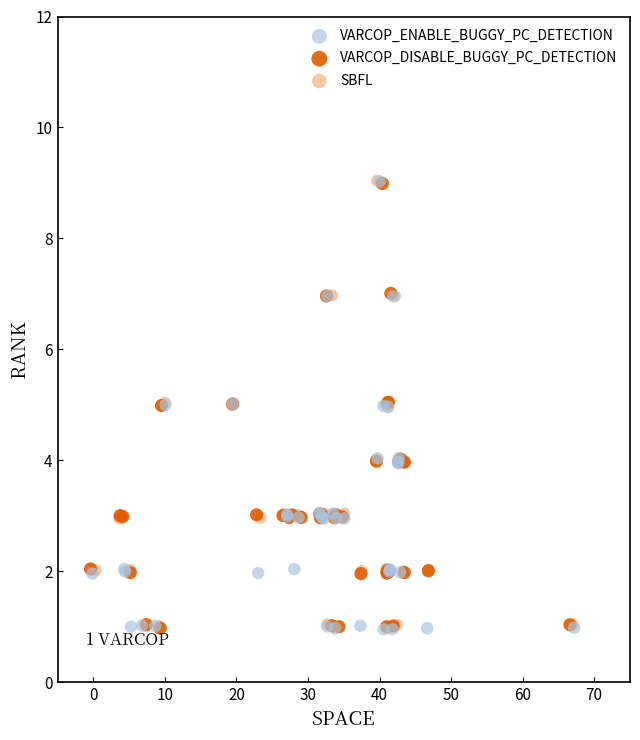

What are all the series names shown in the legend?

VARCOP_ENABLE_BUGGY_PC_DETECTION, VARCOP_DISABLE_BUGGY_PC_DETECTION, SBFL